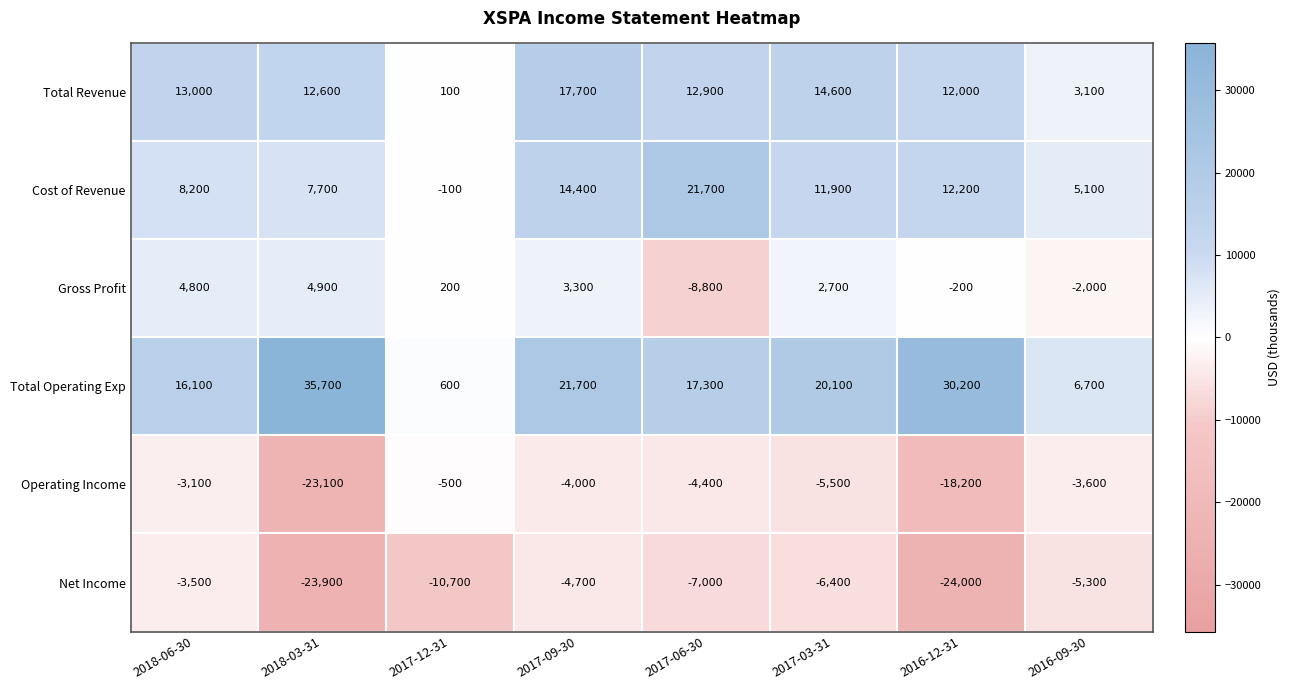

At which label does Total Revenue reach its peak?

2017-09-30